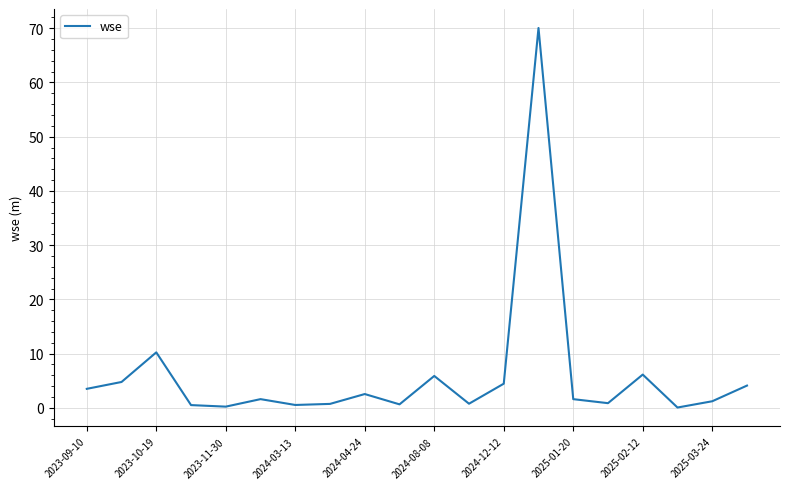

What is the greatest value displayed?

70.1